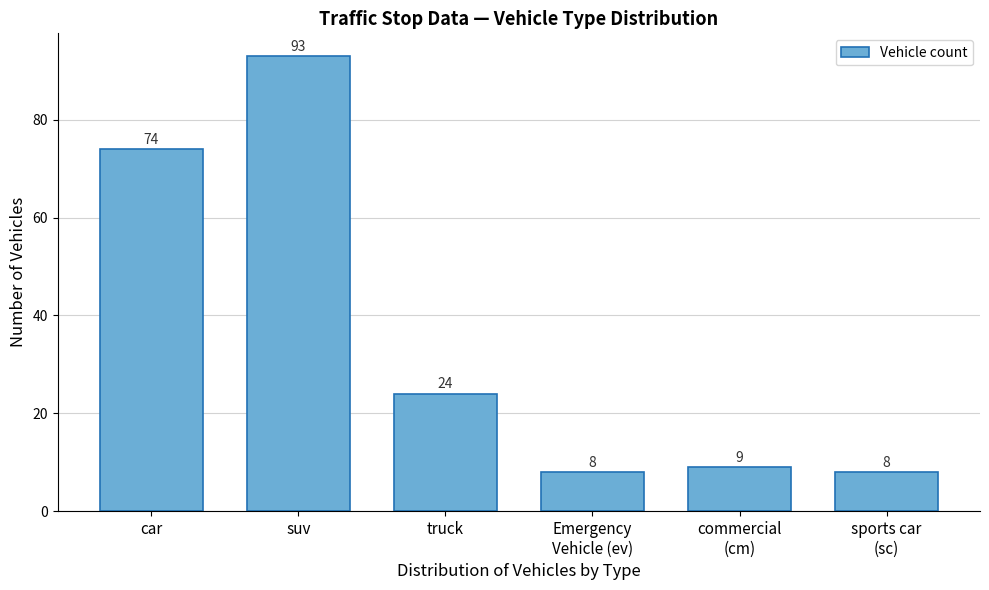

Reading left to right, list all the values displayed in this chart.

74	93	24	8	9	8